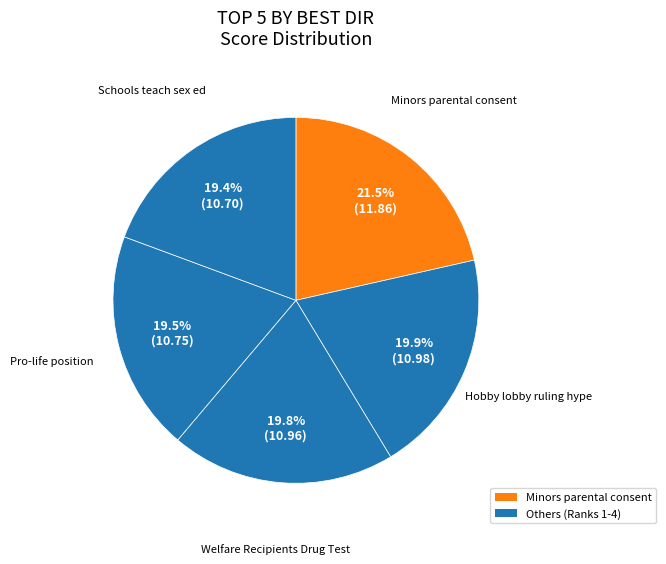

Is there any slice that represents more than half of the pie?

No